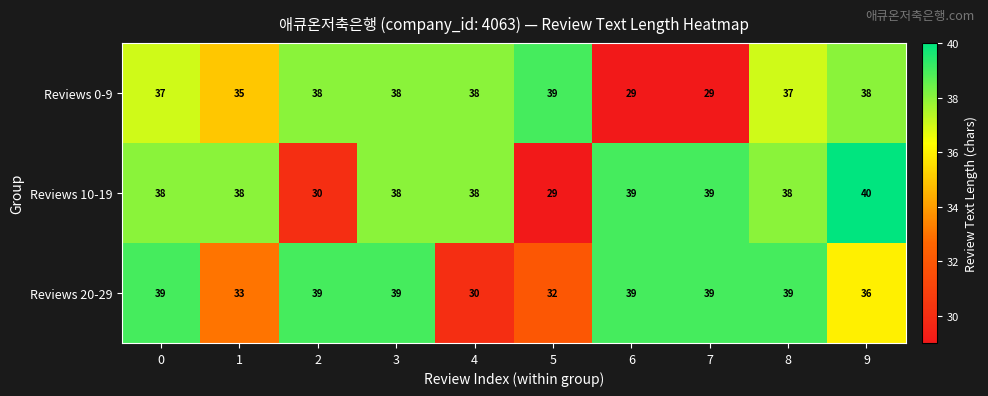

How many distinct data groups are displayed?

3